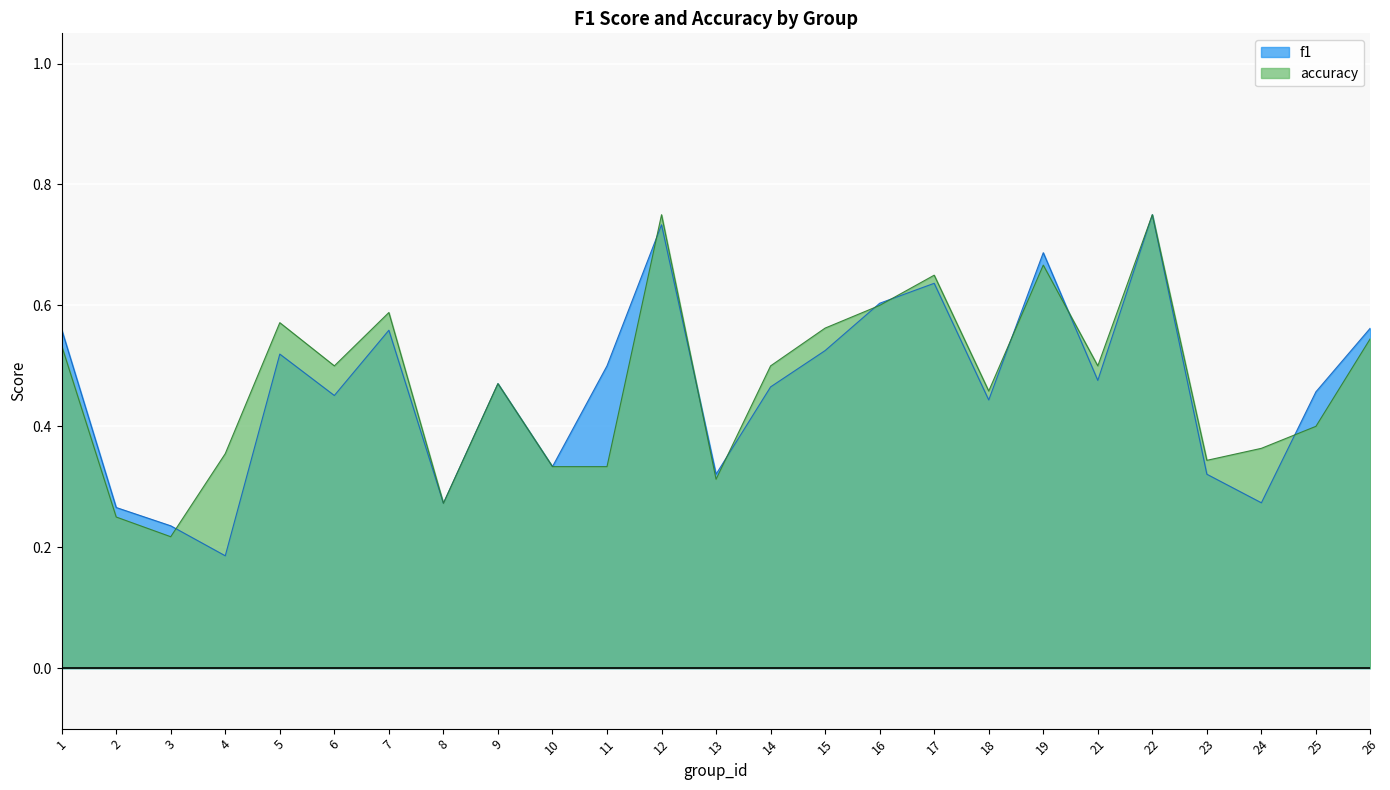

Reading right to left, extract all data points from this chart.

f1: 26=0.6	25=0.5	24=0.3	23=0.3	22=0.8	21=0.5	19=0.7	18=0.4	17=0.6	16=0.6	15=0.5	14=0.5	13=0.3	12=0.7	11=0.5	10=0.3	9=0.5	8=0.3	7=0.6	6=0.5	5=0.5	4=0.2	3=0.2	2=0.3	1=0.6
accuracy: 26=0.5	25=0.4	24=0.4	23=0.3	22=0.8	21=0.5	19=0.7	18=0.5	17=0.7	16=0.6	15=0.6	14=0.5	13=0.3	12=0.8	11=0.3	10=0.3	9=0.5	8=0.3	7=0.6	6=0.5	5=0.6	4=0.4	3=0.2	2=0.2	1=0.5